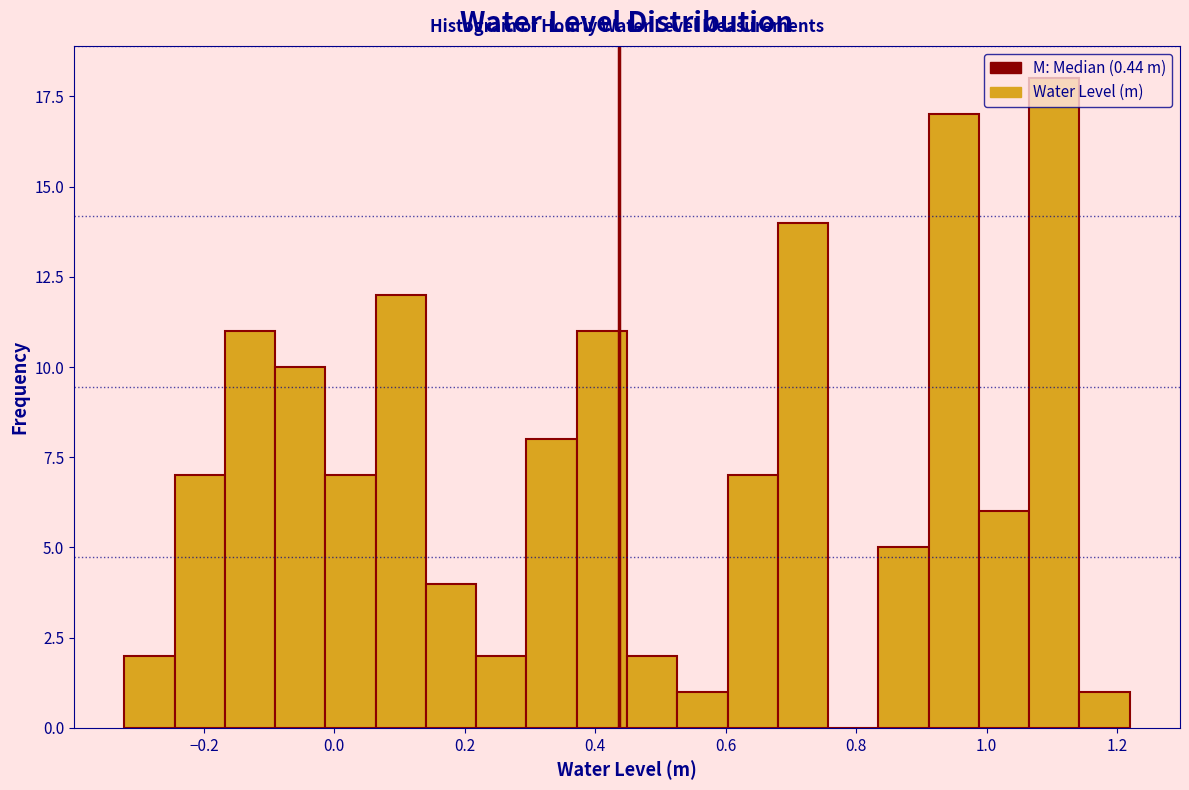

Around what value on the x-axis is the tallest bar? Give the approximate position of its centre, as read against the axis.

1.10